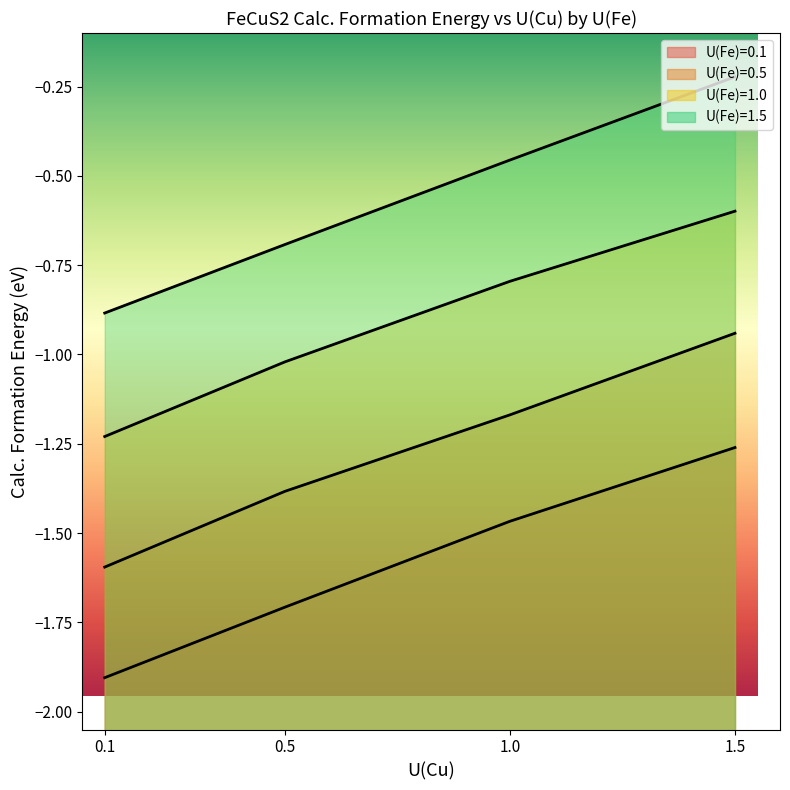

What is the label of the 1st point from the right?

1.5